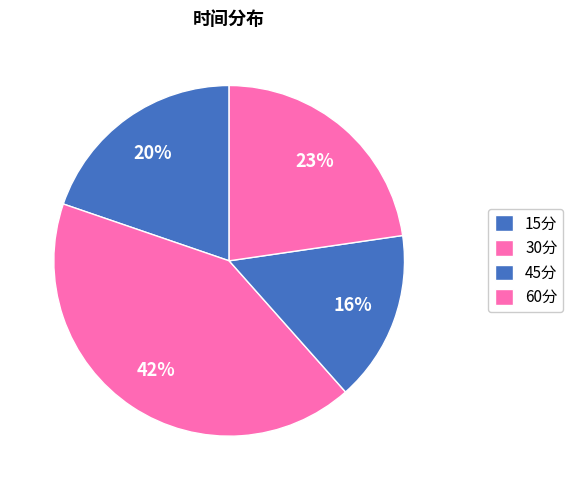

Which slice is the largest?

30分